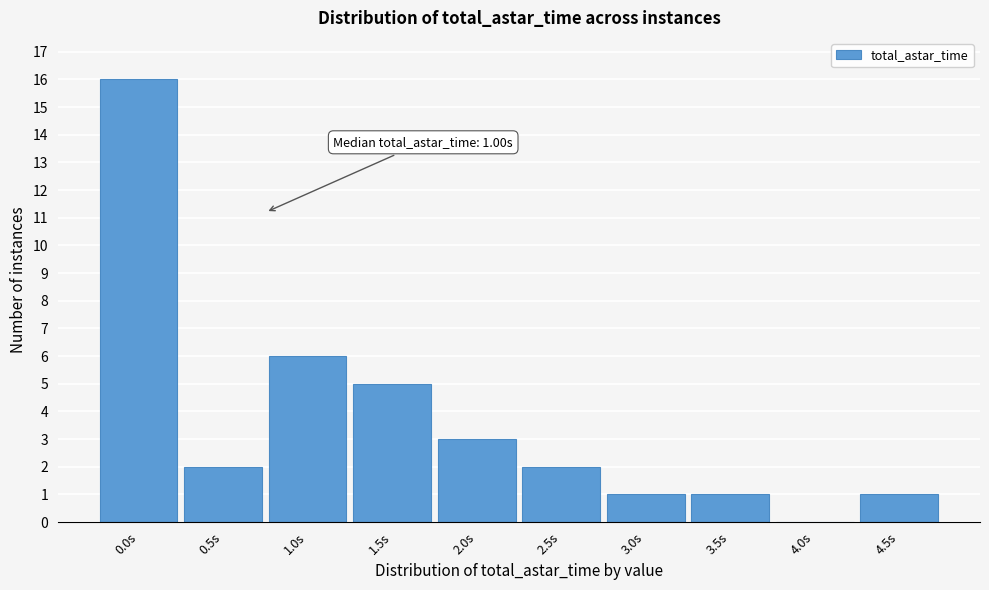

Reading right to left, what are all the values shown in this chart?

4.5s=1	4.0s=0	3.5s=1	3.0s=1	2.5s=2	2.0s=3	1.5s=5	1.0s=6	0.5s=2	0.0s=16